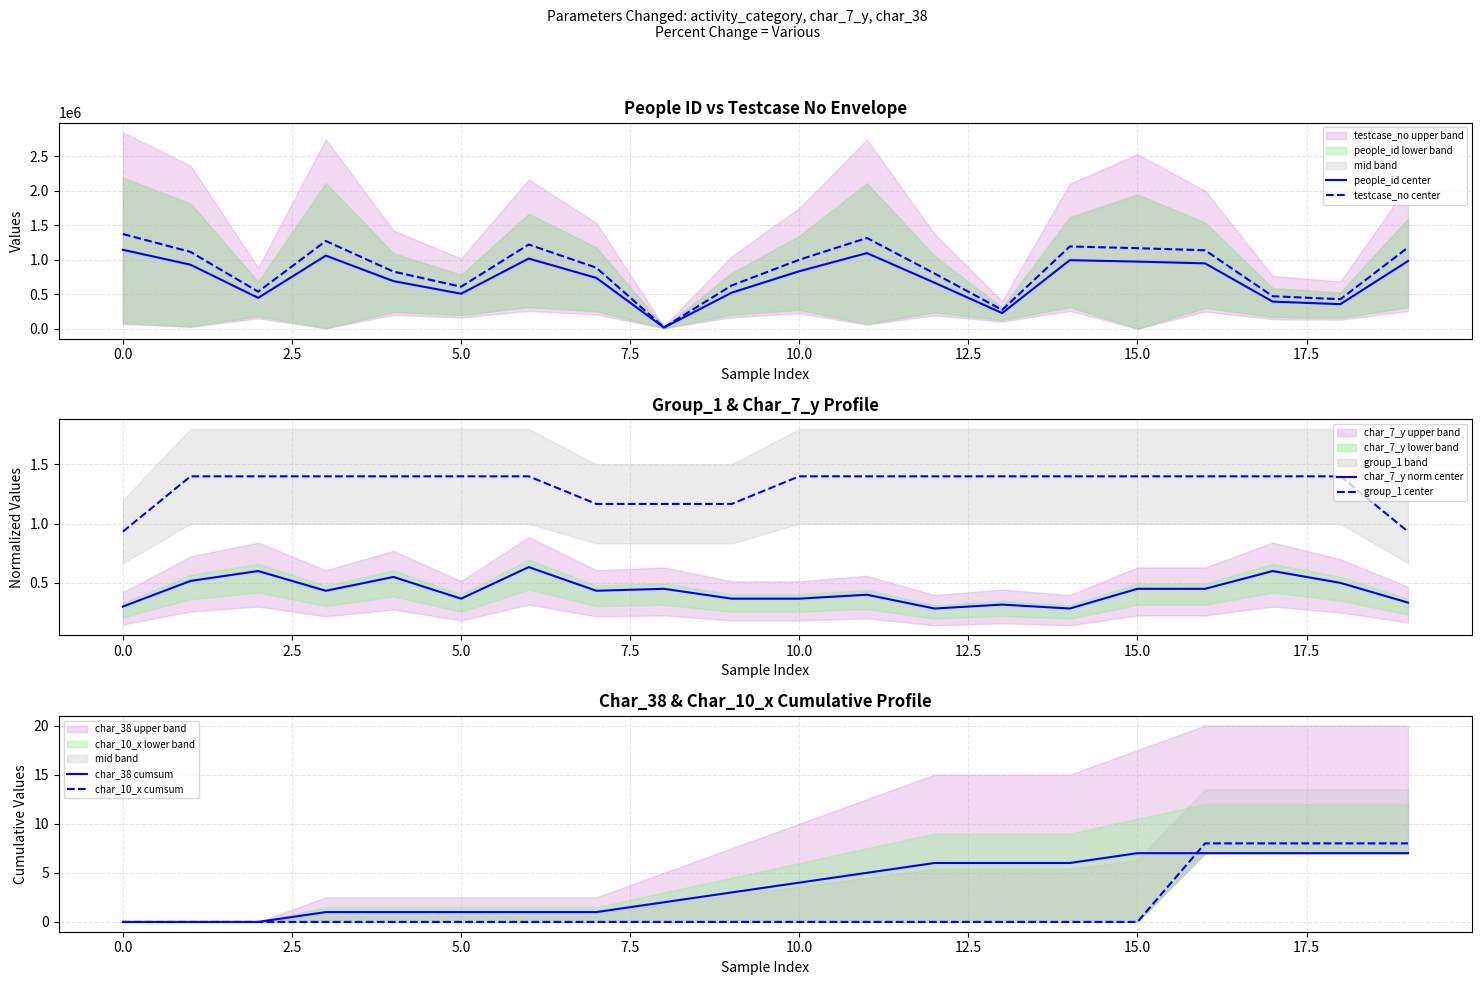

Reading left to right, extract all data points from this chart.

people_id center: 1143628.0	927615.0	447250.5	1059412.0	689829.0	507299.5	1016886.5	736381.0	16841.5	522157.0	832983.0	1095943.5	666921.5	226952.5	993353.5	972572.5	947159.0	392724.0	356064.0	980974.0
testcase_no center: 1372353.6	1113138.0	536700.6	1271294.4	827794.8	608759.4	1220263.8	883657.2	20209.8	626588.4	999579.6	1315132.2	800305.8	272343.0	1192024.2	1167087.0	1136590.8	471268.8	427276.8	1177168.8
char_7_y norm center: 0.3	0.5	0.6	0.4	0.5	0.4	0.6	0.4	0.4	0.4	0.4	0.4	0.3	0.3	0.3	0.4	0.4	0.6	0.5	0.3
group_1 center: 0.9	1.4	1.4	1.4	1.4	1.4	1.4	1.2	1.2	1.2	1.4	1.4	1.4	1.4	1.4	1.4	1.4	1.4	1.4	0.9
char_38 cumsum: 0.0	0.0	0.0	1.0	1.0	1.0	1.0	1.0	2.0	3.0	4.0	5.0	6.0	6.0	6.0	7.0	7.0	7.0	7.0	7.0
char_10_x cumsum: 0.0	0.0	0.0	0.0	0.0	0.0	0.0	0.0	0.0	0.0	0.0	0.0	0.0	0.0	0.0	0.0	8.0	8.0	8.0	8.0